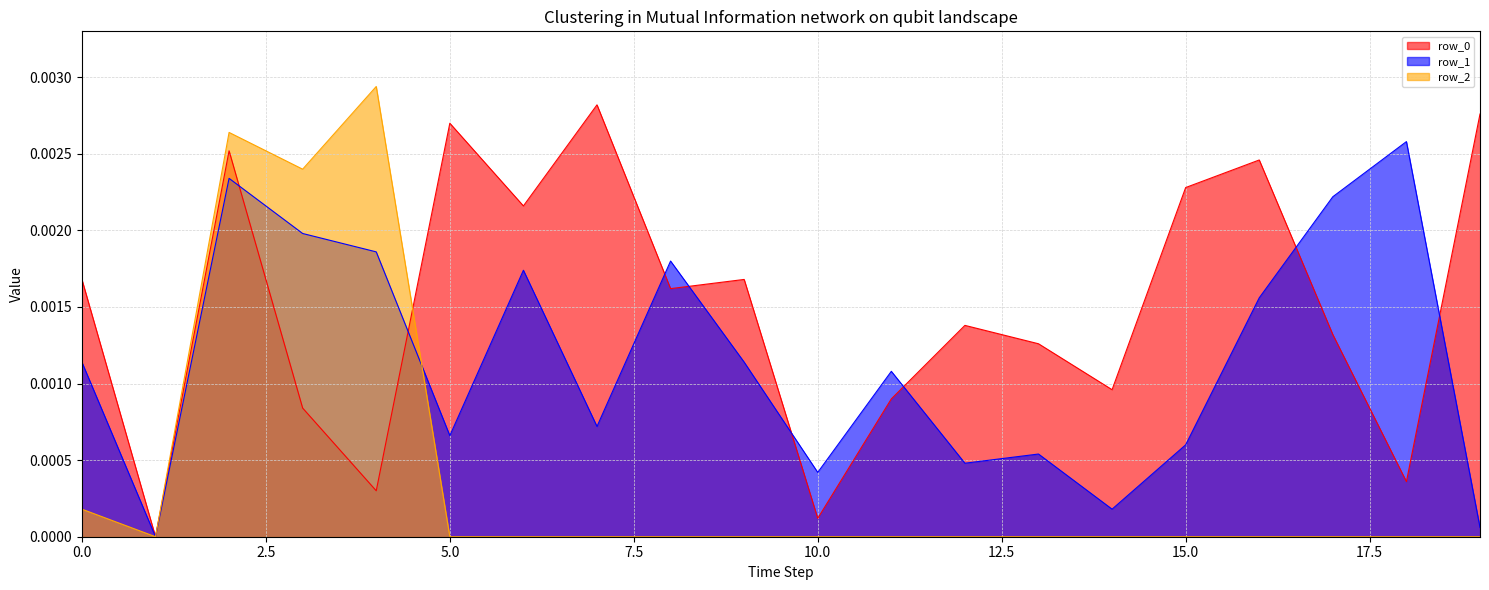

Which series ends up on top after the final intersection of row_0 and row_1?

row_0